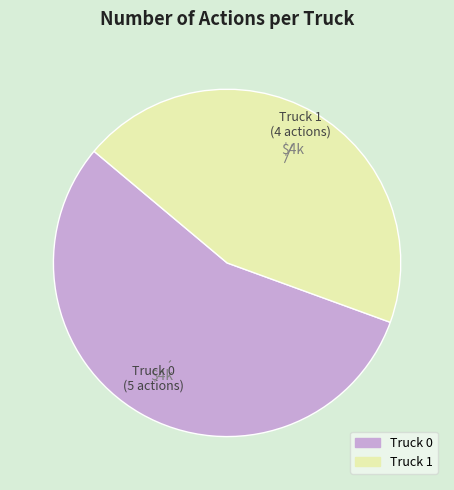

Which category accounts for the majority?

Truck 0